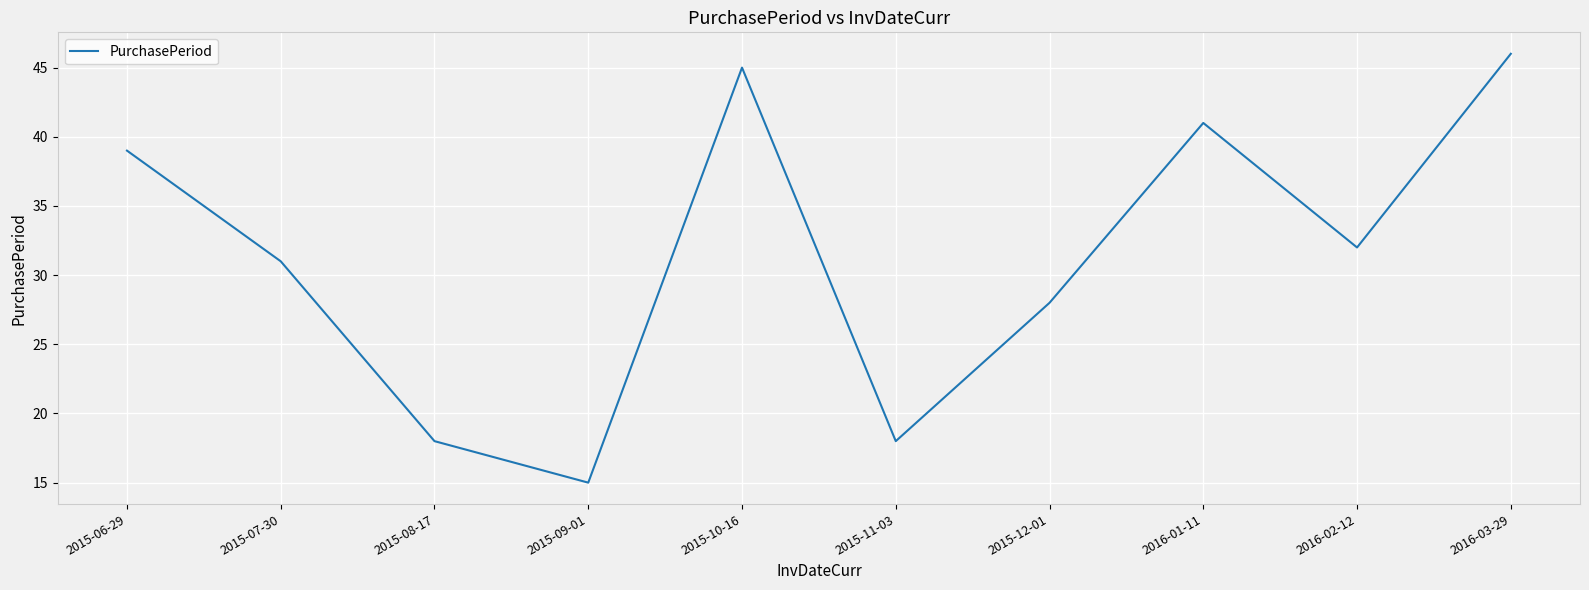

Reading right to left, transcribe all the data shown in this chart.

2016-03-29=46	2016-02-12=32	2016-01-11=41	2015-12-01=28	2015-11-03=18	2015-10-16=45	2015-09-01=15	2015-08-17=18	2015-07-30=31	2015-06-29=39